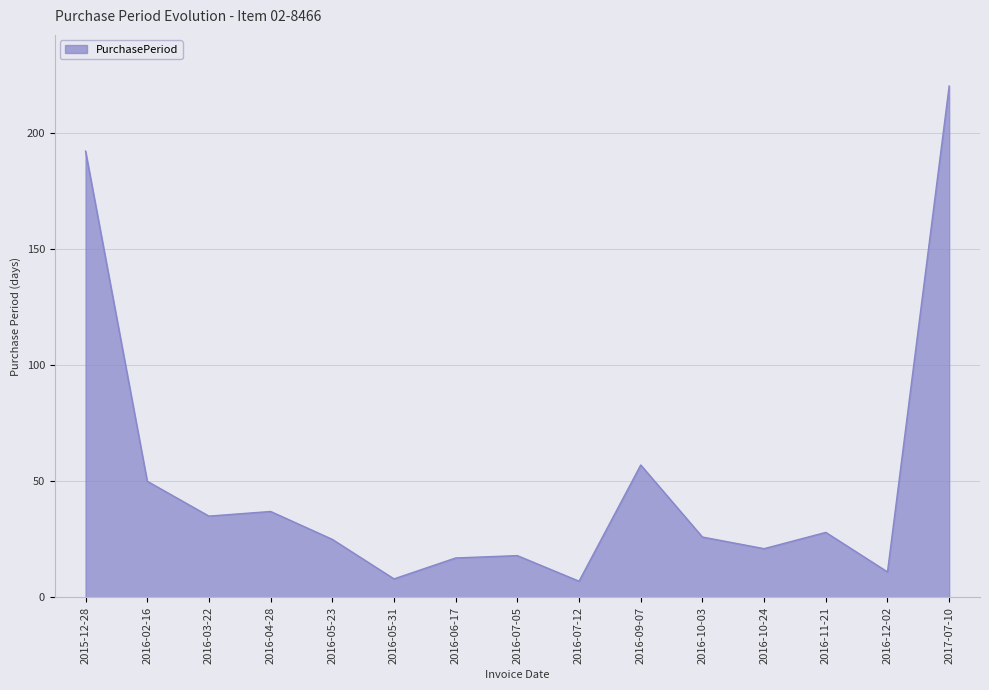

Does the chart have visible grid lines?

Yes